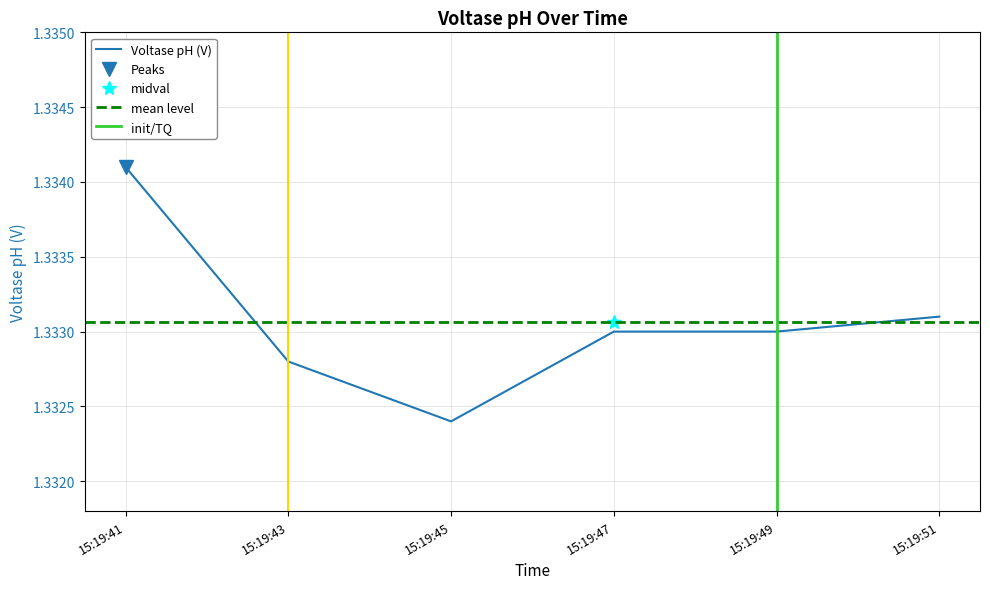

Where is Voltase pH (V) nearest to the value 1?

15:19:45